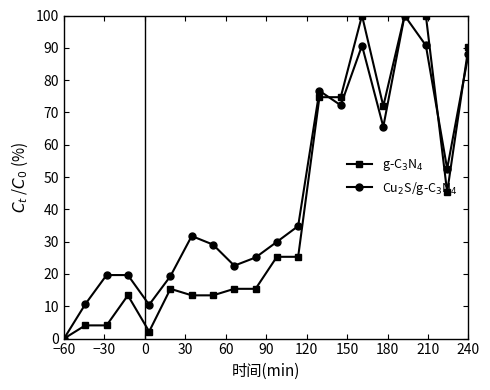

In Cu$_2$S/g-C$_3$N$_4$, how many points are lower than both neighbors (excluding endpoints)?

5